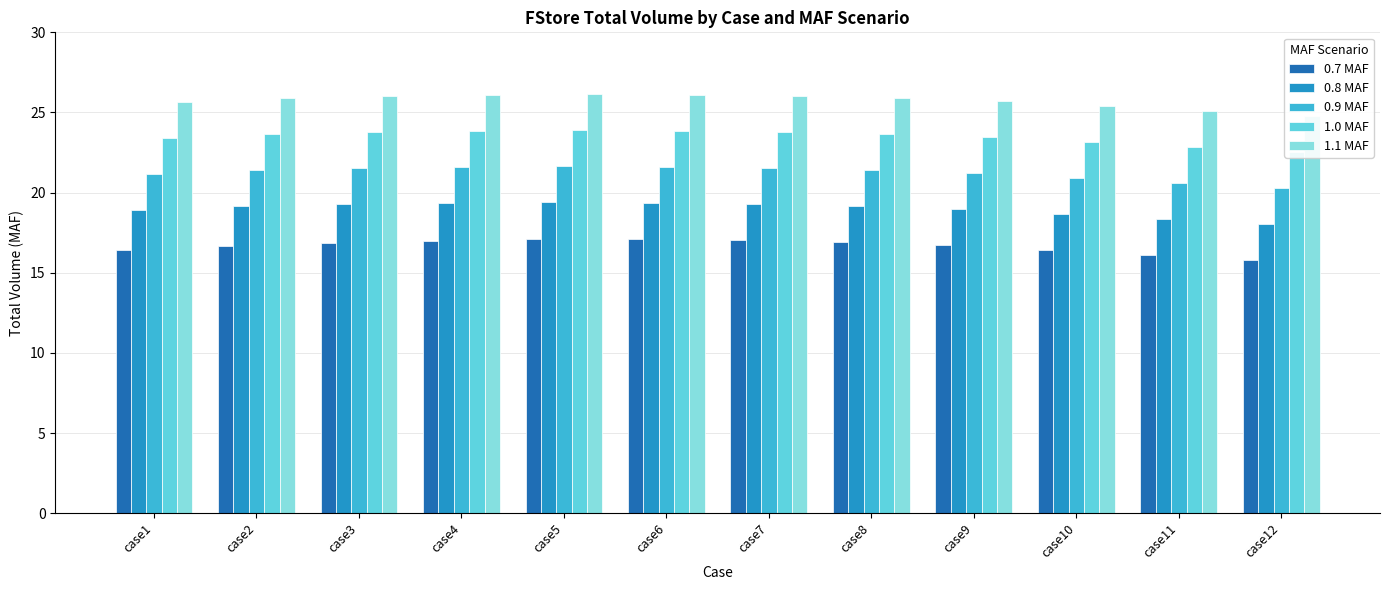

Is the value of 1.0 MAF at case4 greater than the value of 0.7 MAF at case9?

Yes